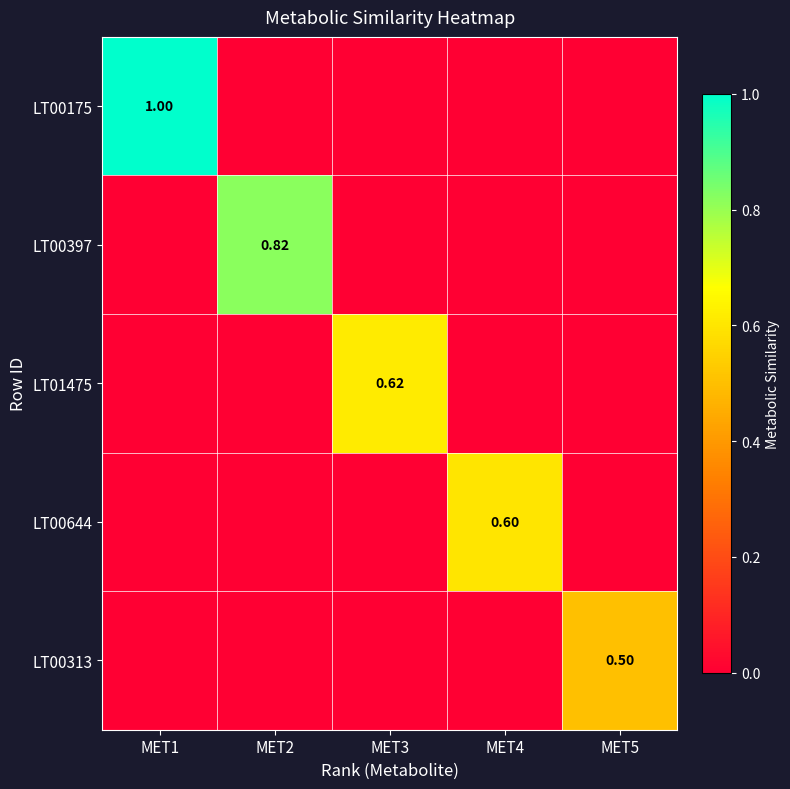

At which category is the sum across all series the highest?

MET1